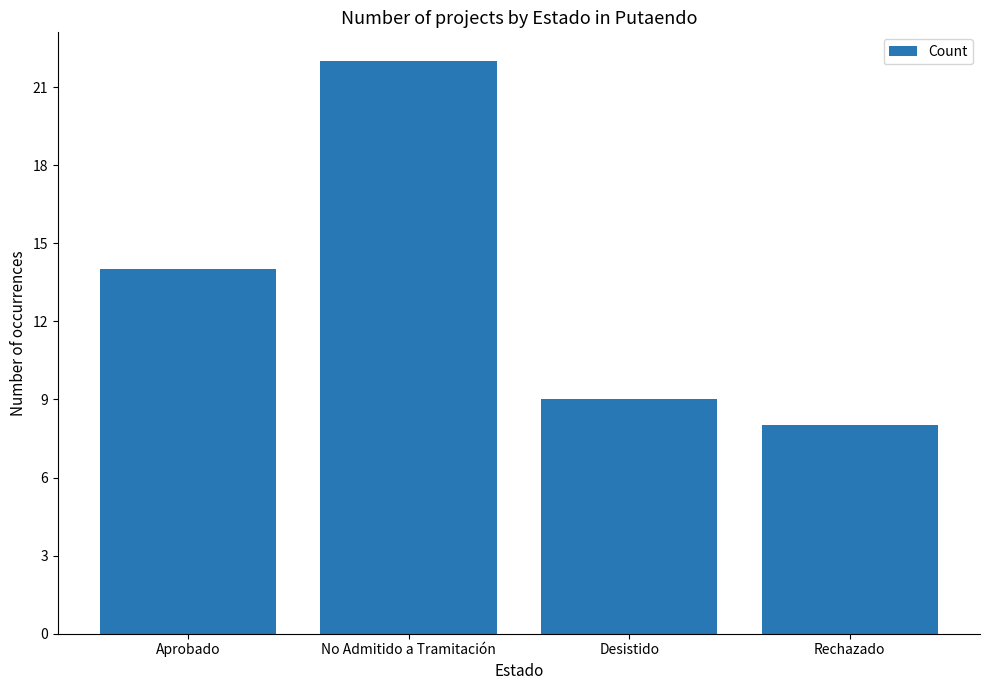

Count the number of data series in this chart.

1